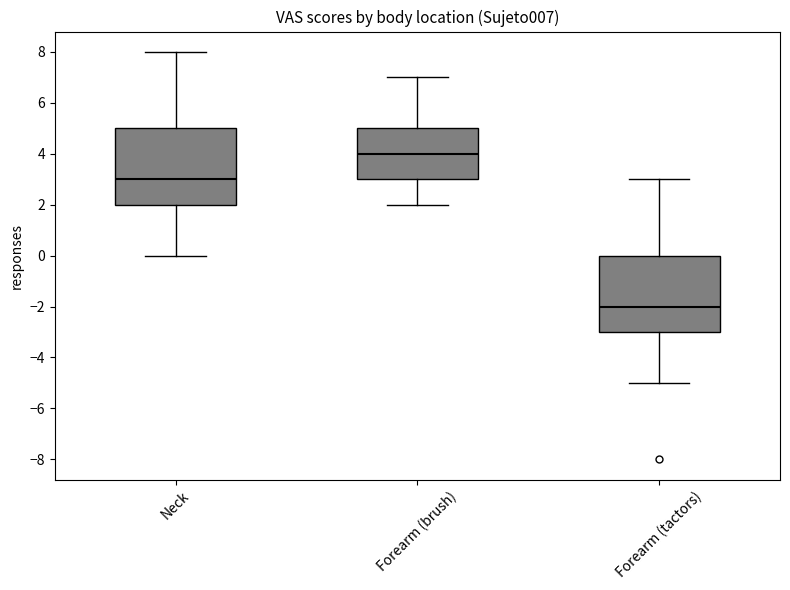

Where does the median line of the box for Forearm (tactors) sit on the y-axis? The values are not printed on the chart, so give them approximately, as read against the axis.

-2